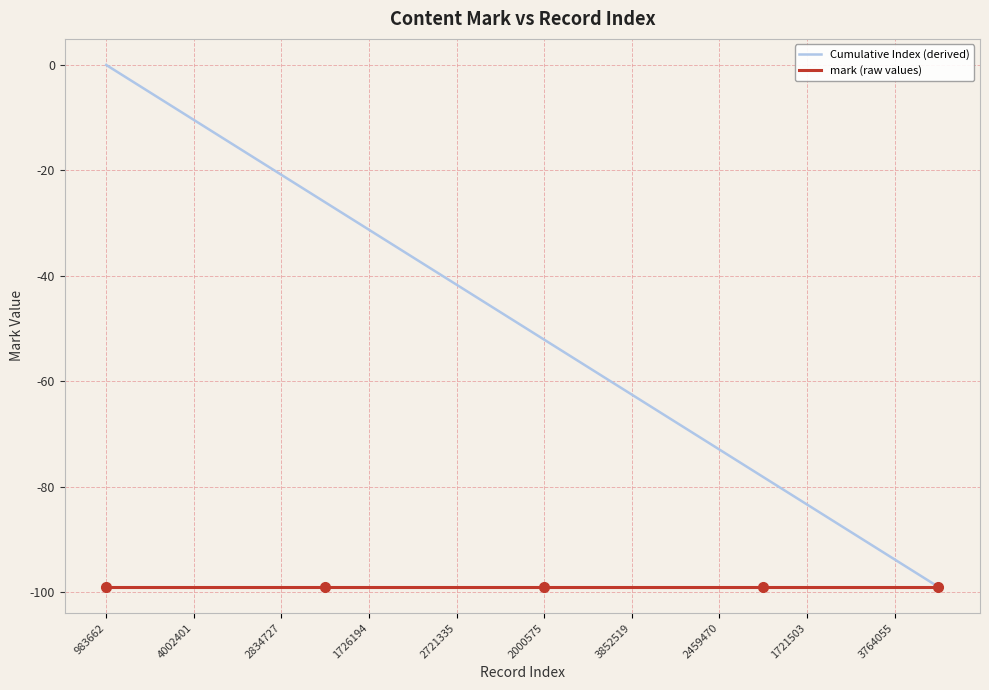

Does the chart have visible grid lines?

Yes